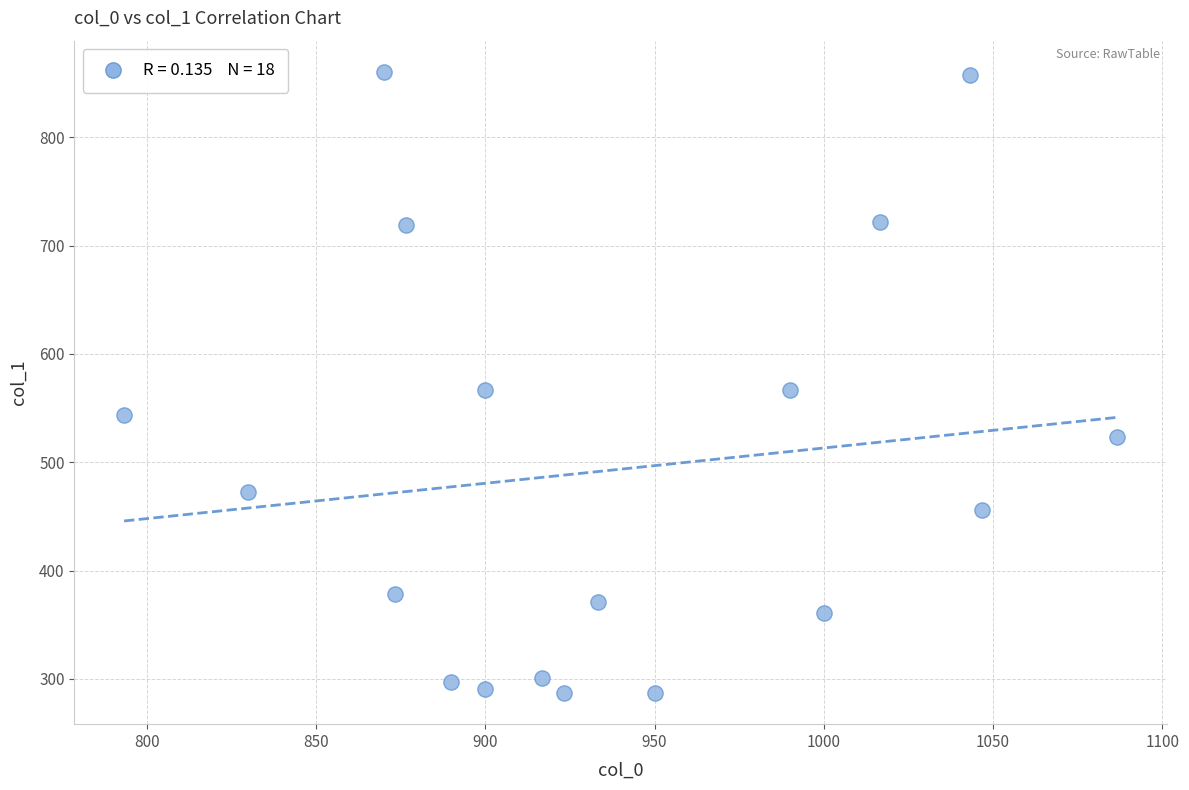

What is the range of X values (max minus min)?

293.3